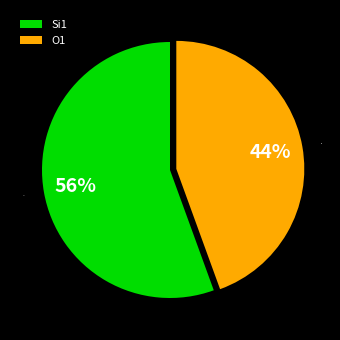

Which category has the biggest portion of the pie?

Si1